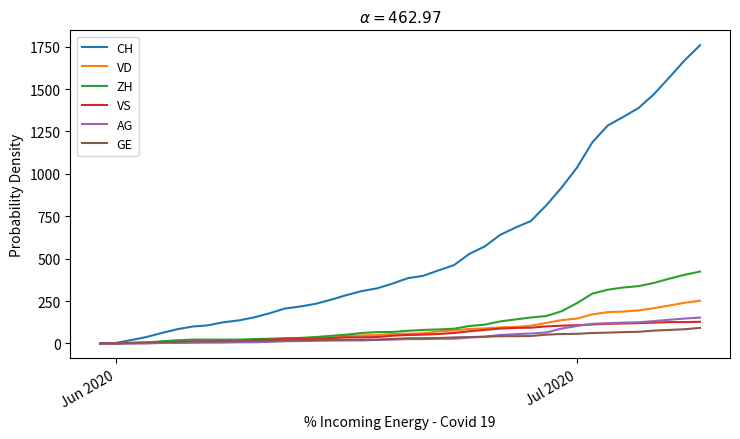

What is the highest value of the VS series?

128